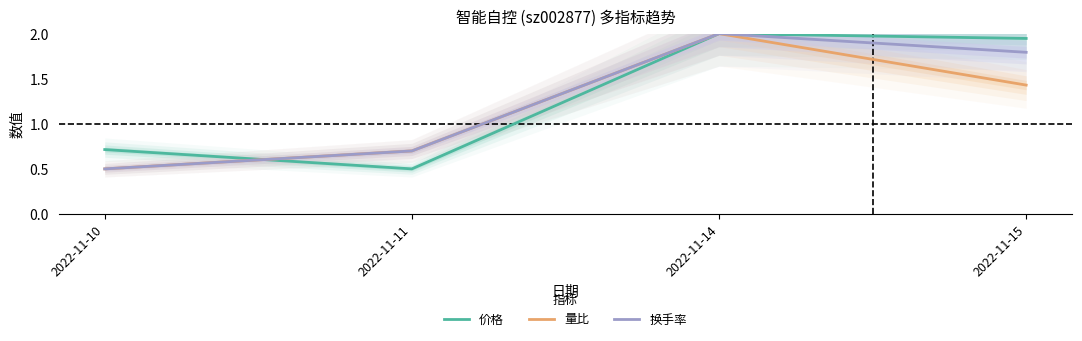

How many lines are shown in the chart?

3